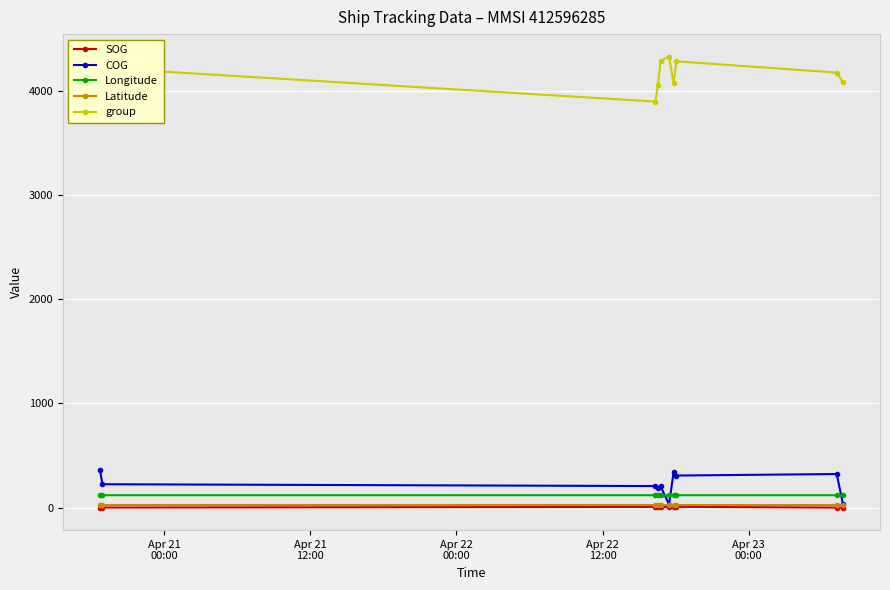

What is the value of the COG point at the 9th from the left?

322.1